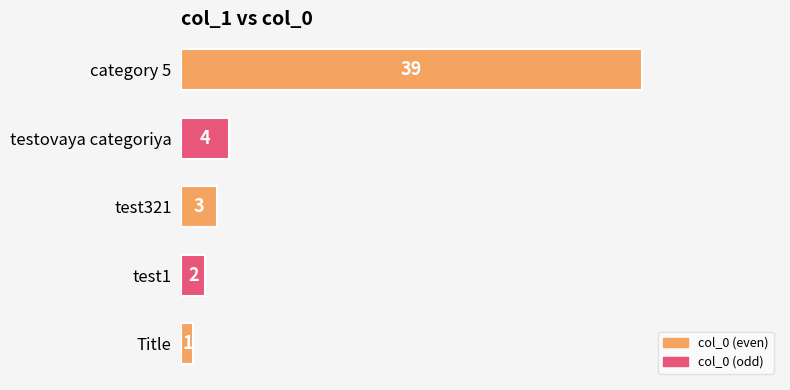

What is the average value?

10